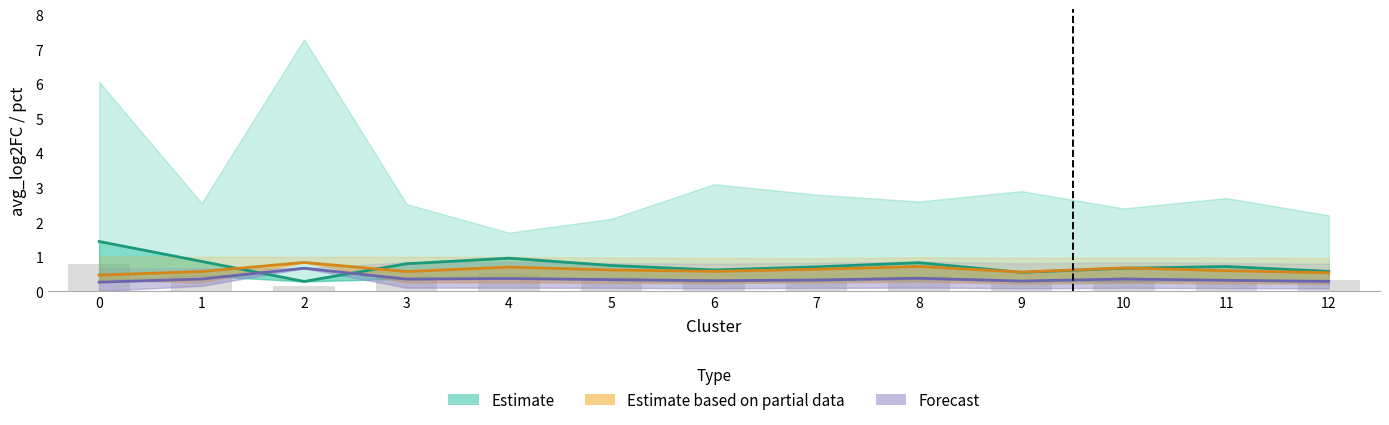

The pct.2 (Forecast) series shows 0.4 at 1. True or false?

True